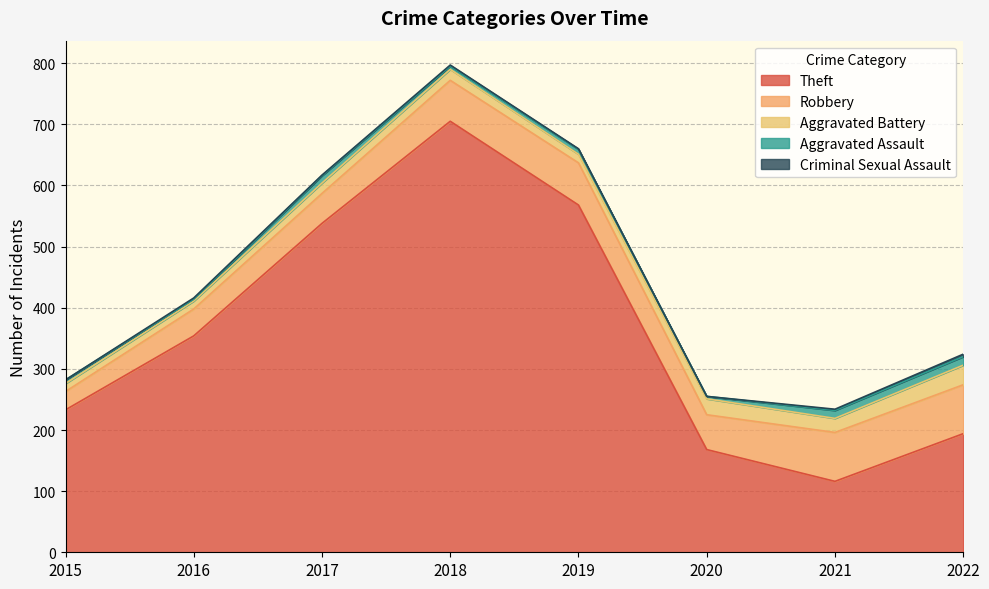

At which label does Robbery first exceed 67?

2019